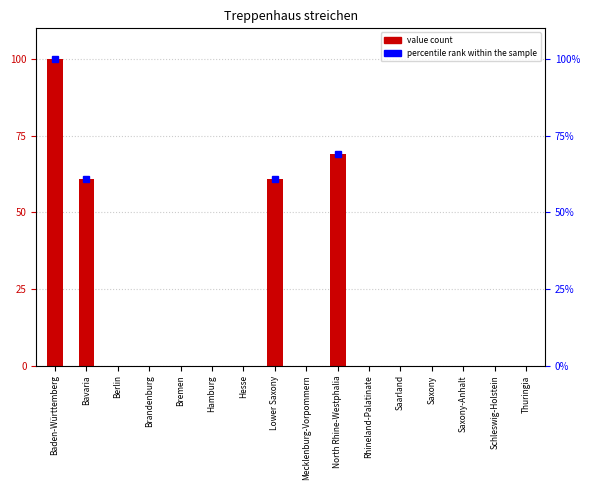

Rank the categories by value from lowest to highest.

Berlin, Brandenburg, Bremen, Hamburg, Hesse, Mecklenburg-Vorpommern, Rhineland-Palatinate, Saarland, Saxony, Saxony-Anhalt, Schleswig-Holstein, Thuringia, Bavaria, Lower Saxony, North Rhine-Westphalia, Baden-Württemberg